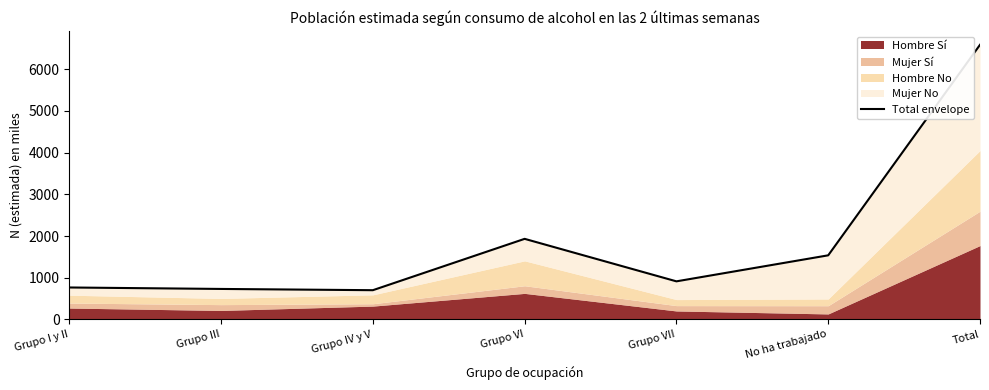

Rank the categories by value from lowest to highest.

Grupo IV y V, Grupo III, Grupo I y II, Grupo VII, No ha trabajado, Grupo VI, Total